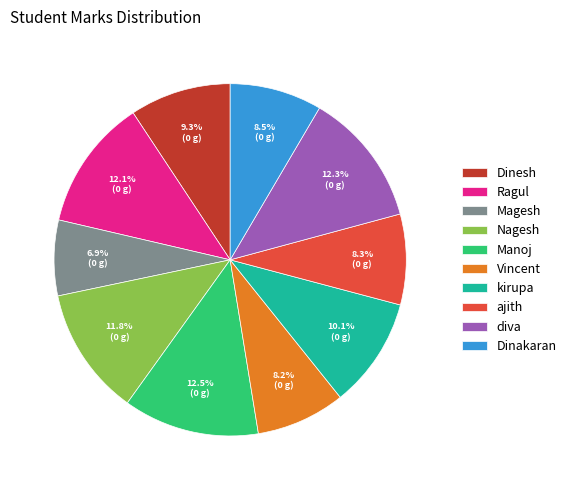

Which slice is the smallest?

Magesh